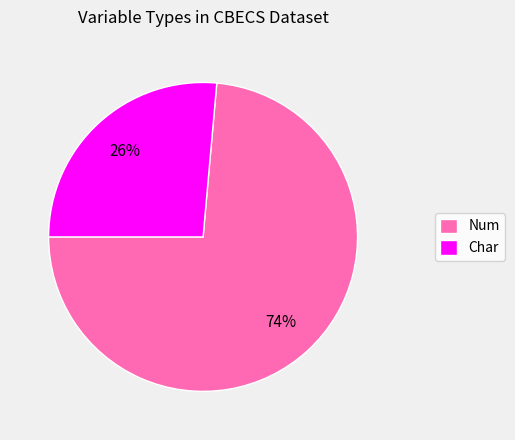

How many slices are in this pie chart?

2